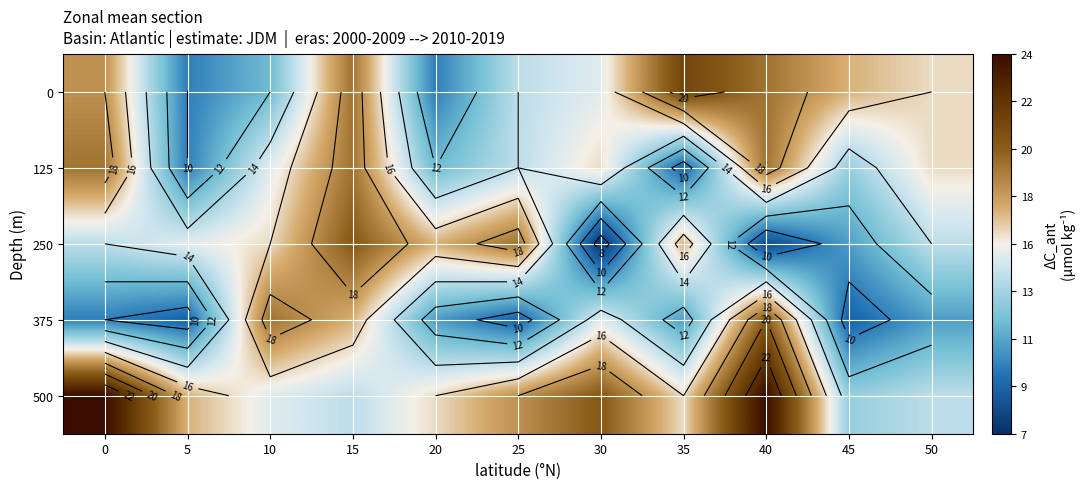

What is the total value across all series at 35?

74